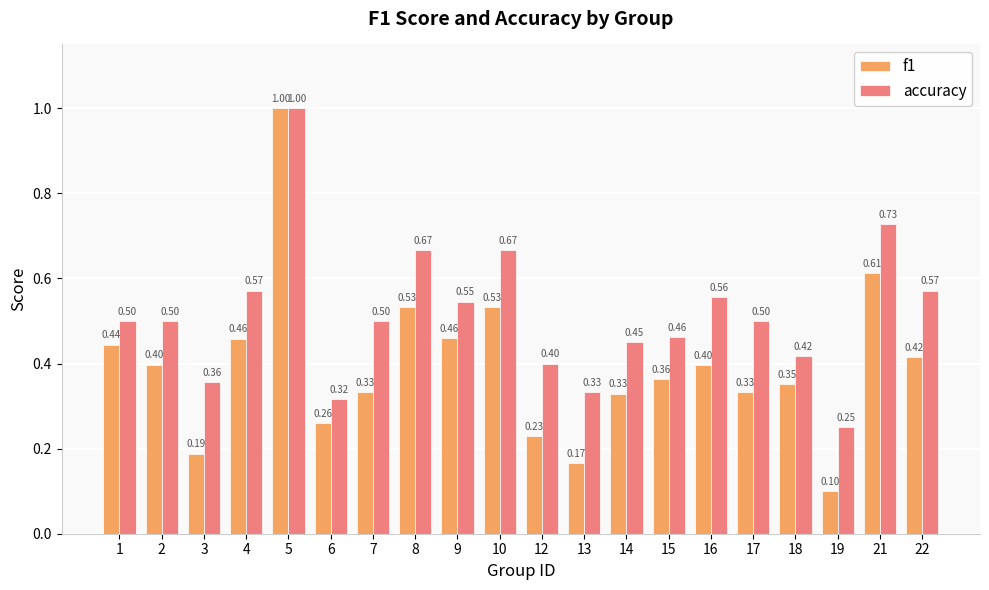

Does the chart contain any negative values?

No